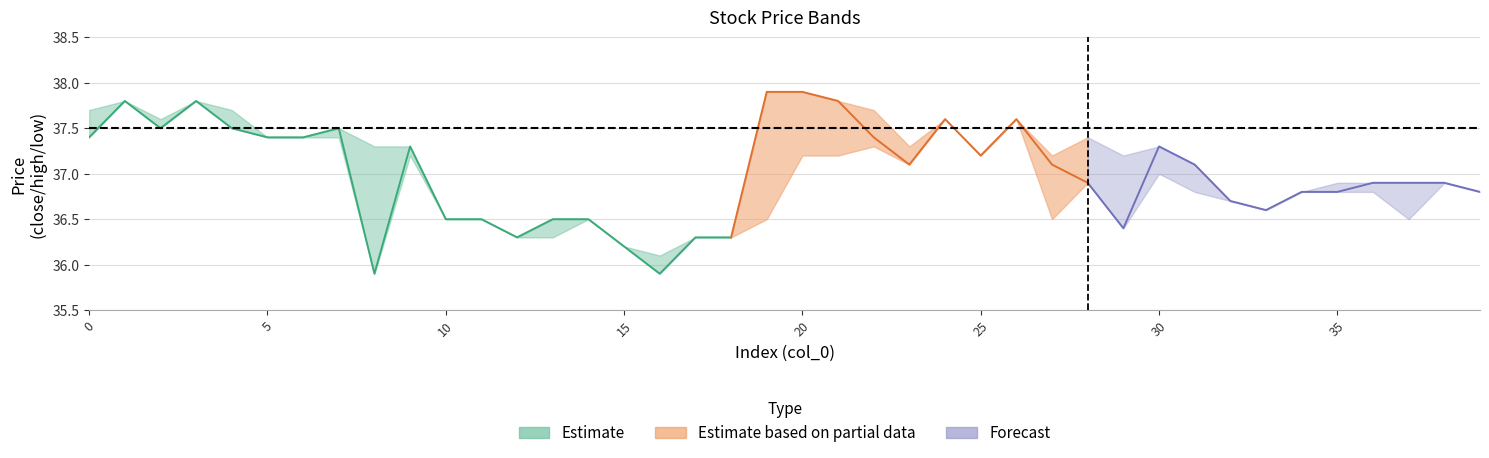

What is the label of the 10th point from the left?

9